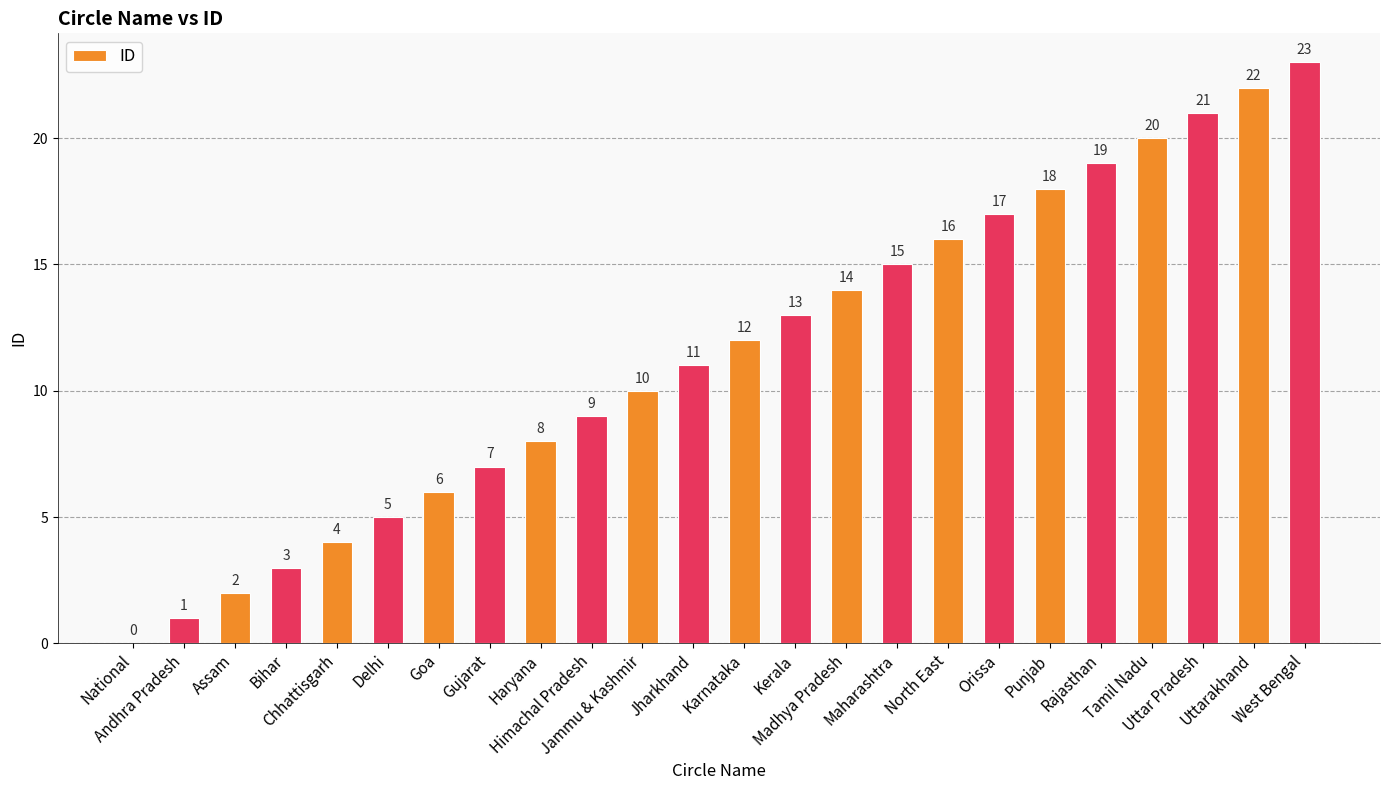

What value does the data have at Maharashtra, to the nearest 10?

20